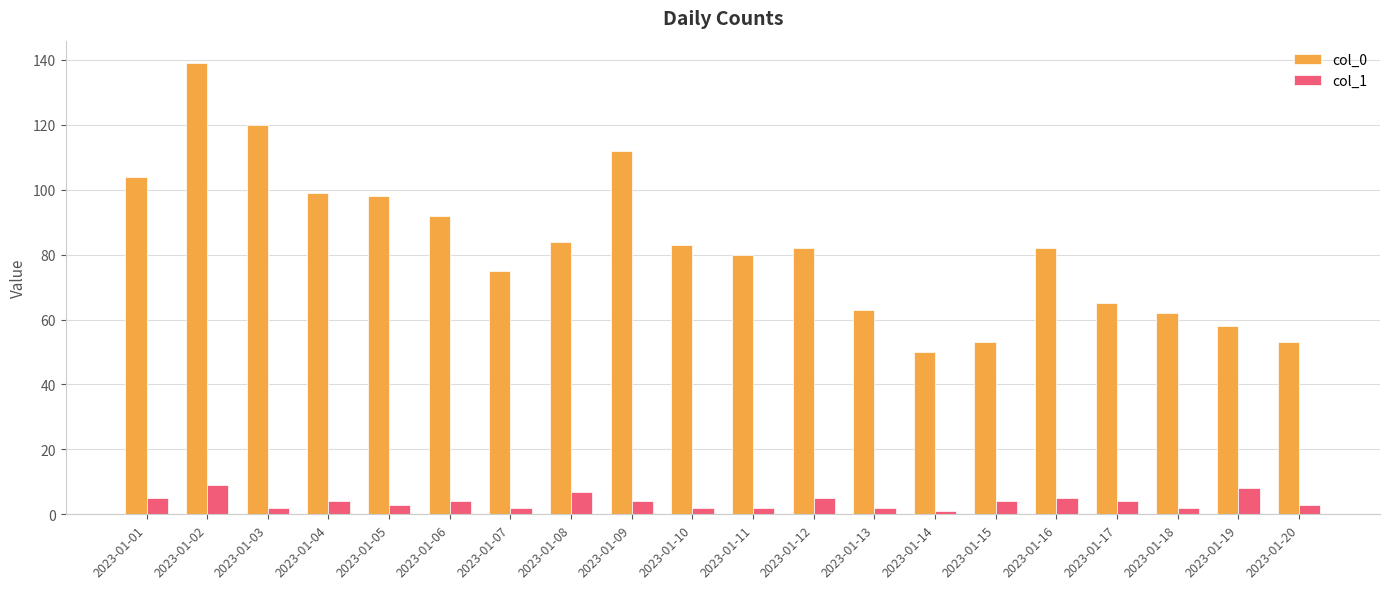

Is it true that col_0 equals 139 at 2023-01-02?

True